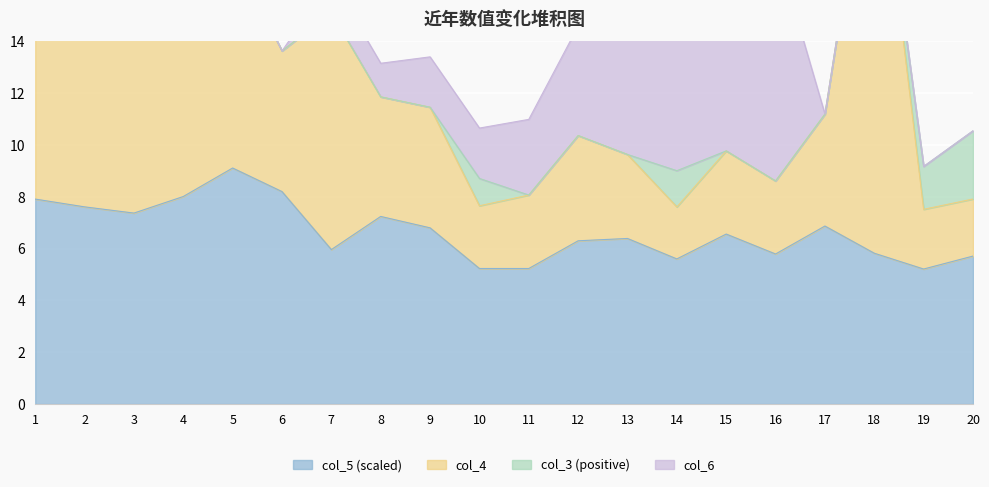

At which label does col_5 (scaled) reach its peak?

5